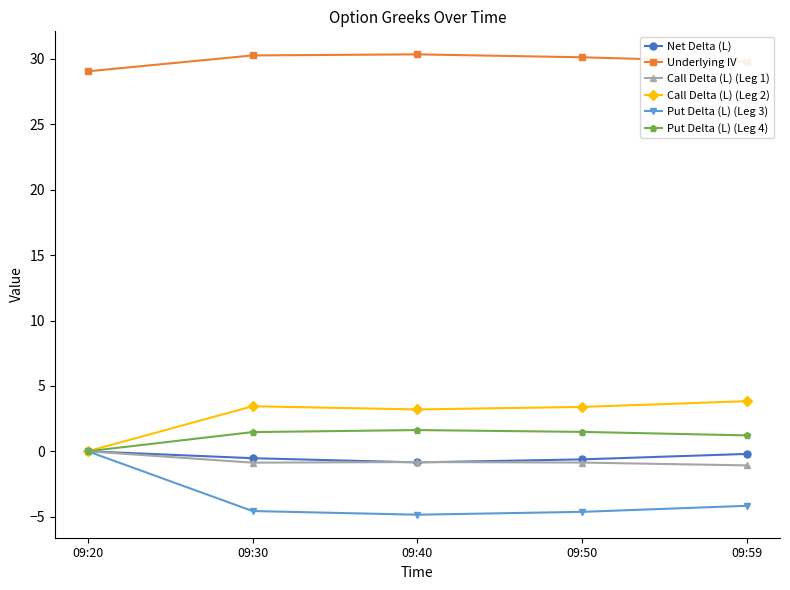

Does the chart have visible grid lines?

No